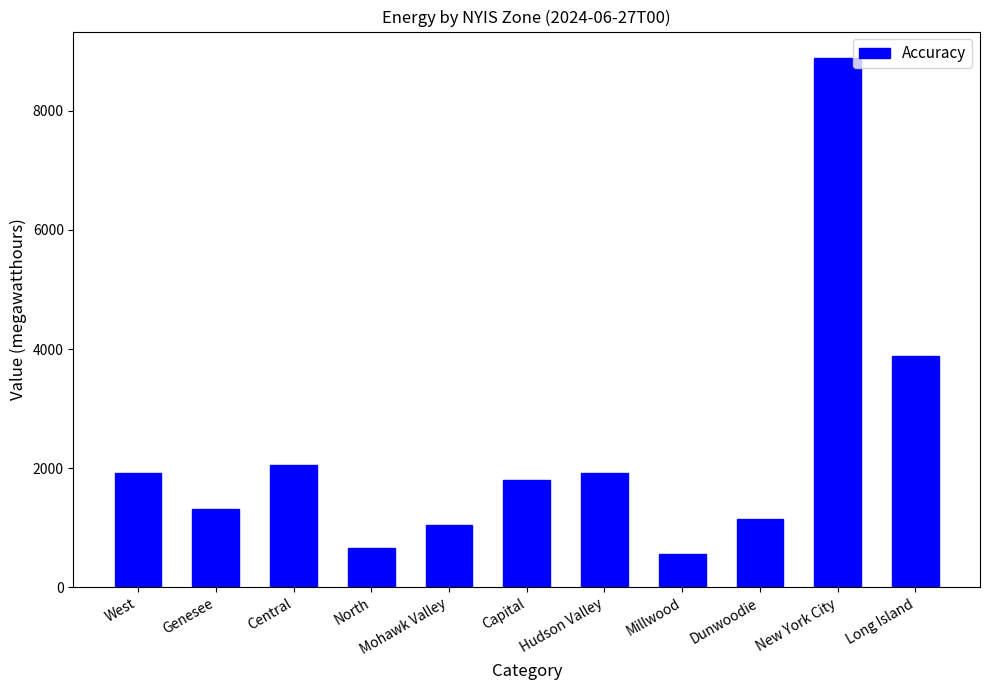

Count the number of data series in this chart.

1